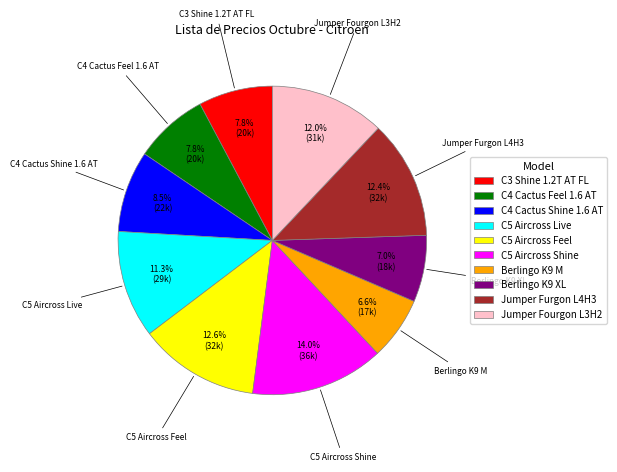

Does Jumper Fourgon L3H2 account for over 50% of the chart?

No